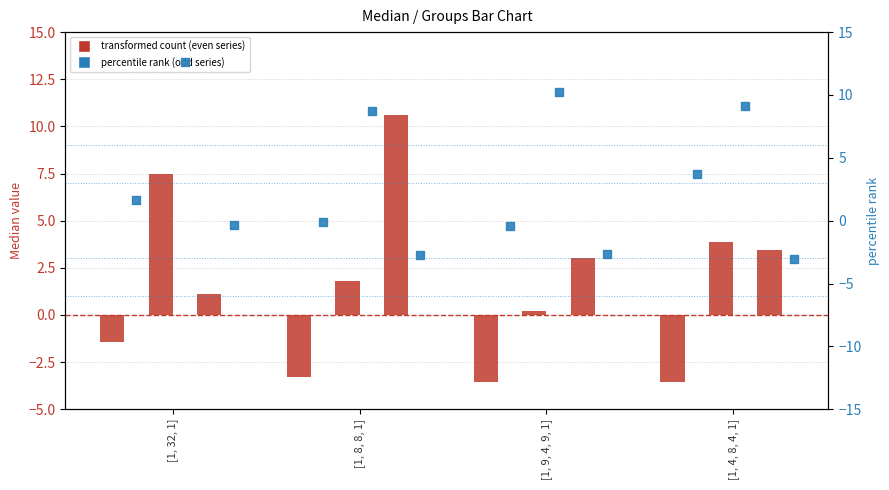

What is the total value across all series at [1, 4, 8, 4, 1]?

13.6